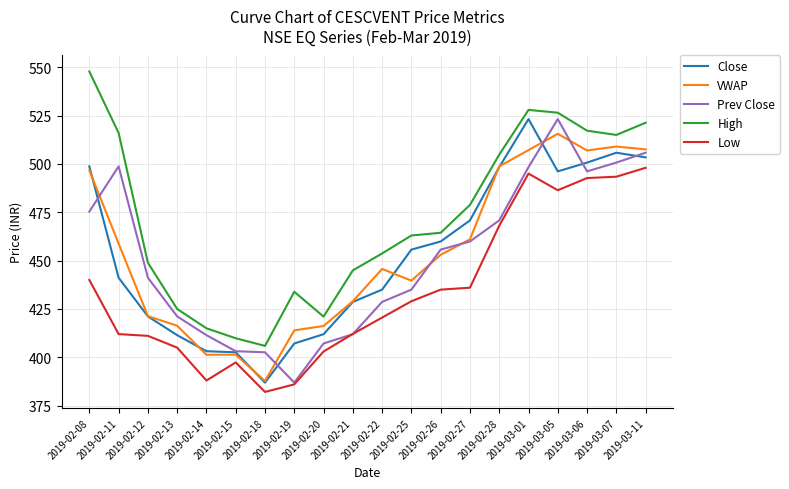

True or false: Low and High intersect in this chart.

False